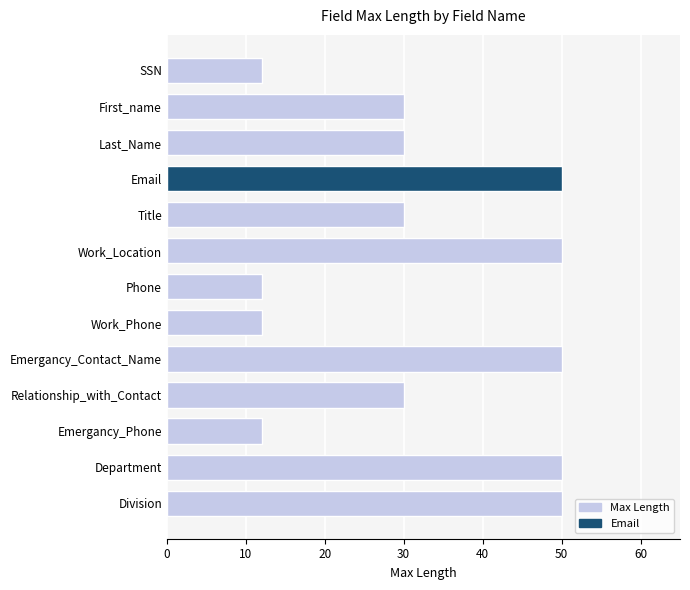

What is the value of the 2nd bar from the top?

30